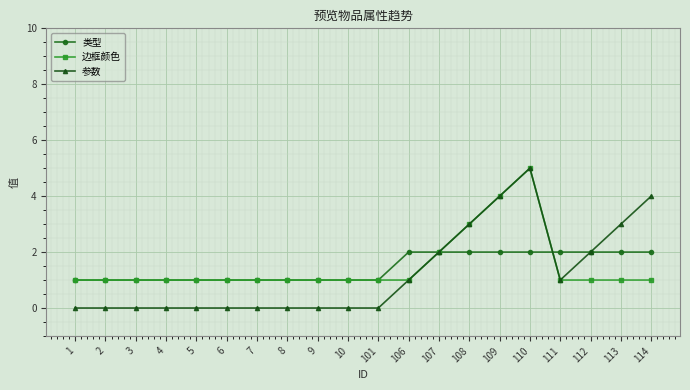

How many 边框颜色 values are between 1 and 2?

17